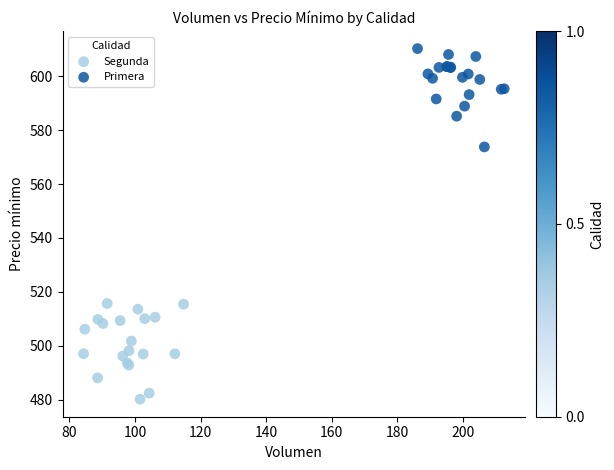

Which series contains the highest Y value?

Primera